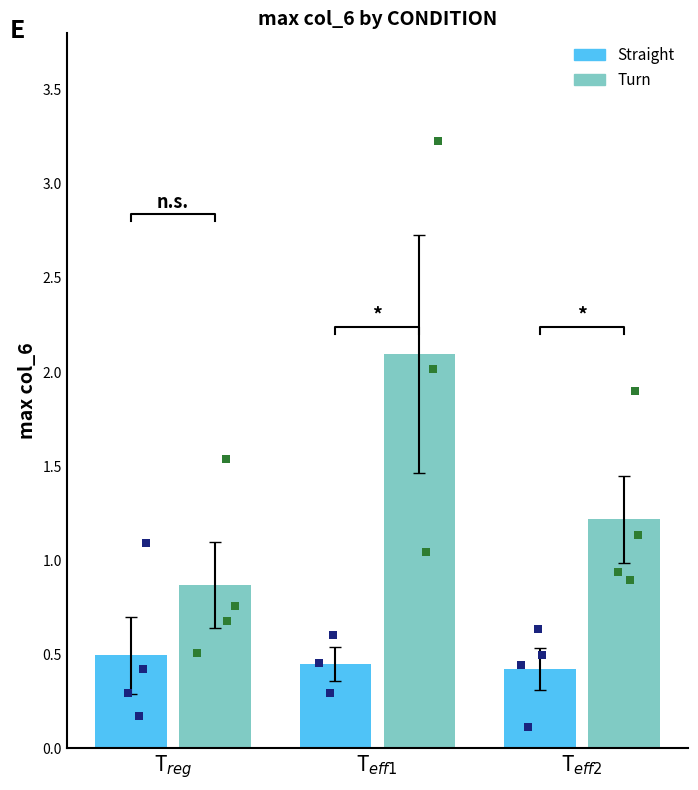

Which series contains the lowest Y value?

Straight